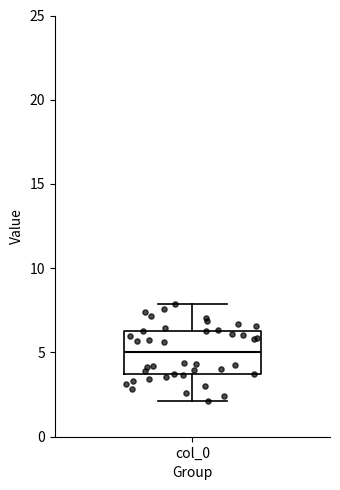

Transcribe this box plot: give where the median line is, the range the box spans, and where the two whiskers end, as read against the y-axis. The values are not printed on the chart, so give them approximately, as read against the axis.

median 5.0, box 3.5 to 6.5, whiskers 2.0 to 8.0